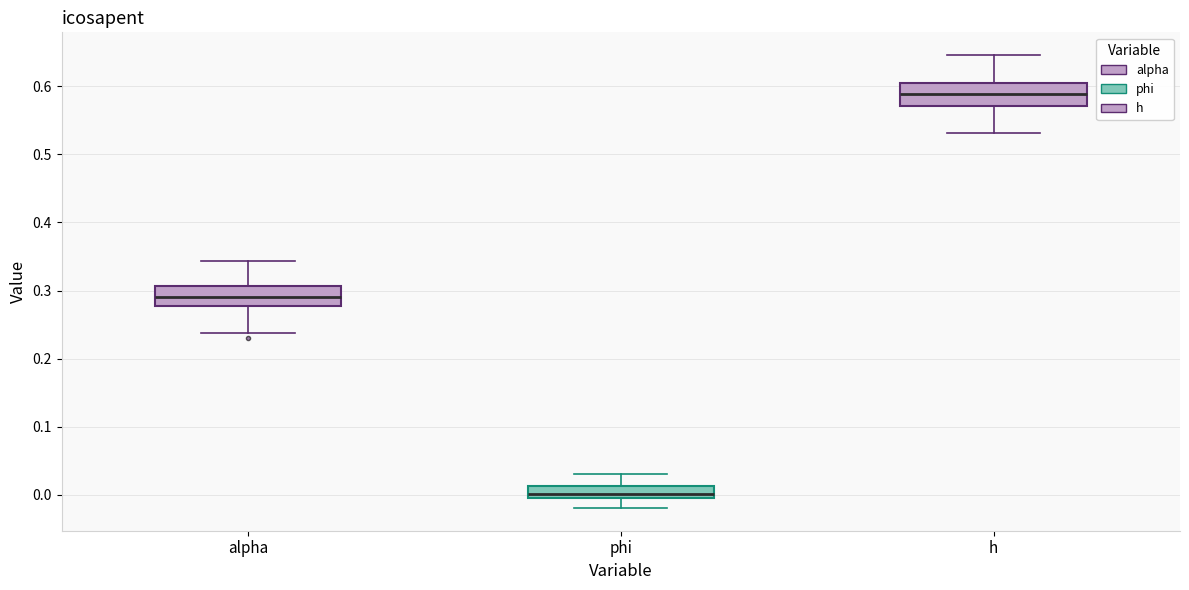

Reading left to right, transcribe this box plot: for each box, give where its median line is, the range the box spans, and where its two whiskers end, as read against the y-axis. The values are not printed on the chart, so give them approximately, as read against the axis.

alpha: median 0.29, box 0.28 to 0.31, whiskers 0.24 to 0.34
phi: median 0.00, box -0.01 to 0.01, whiskers -0.02 to 0.03
h: median 0.59, box 0.57 to 0.60, whiskers 0.53 to 0.65